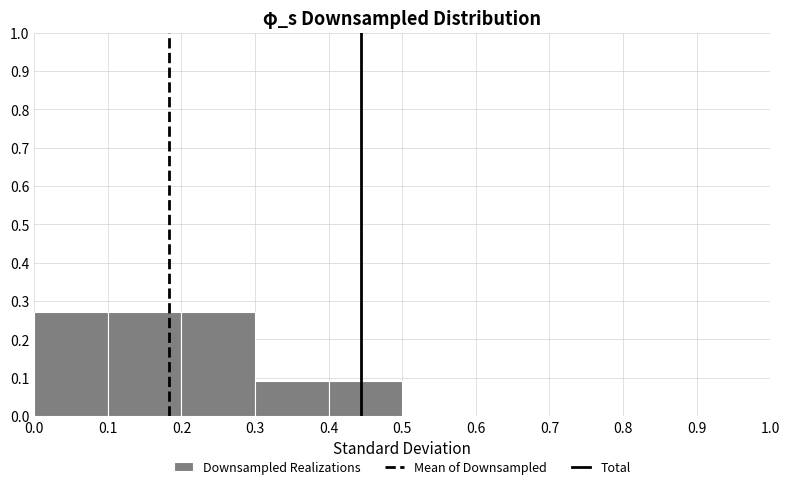

Reading left to right, list every bar in this chart as the range it spans on the x-axis followed by its height. The values are not printed on the chart, so give them approximately, as read against the axis.

0.0 to 0.1: 0.27
0.1 to 0.2: 0.27
0.2 to 0.3: 0.27
0.3 to 0.4: 0.09
0.4 to 0.5: 0.09
0.5 to 0.6: 0
0.6 to 0.7: 0
0.7 to 0.8: 0
0.8 to 0.9: 0
0.9 to 1.0: 0